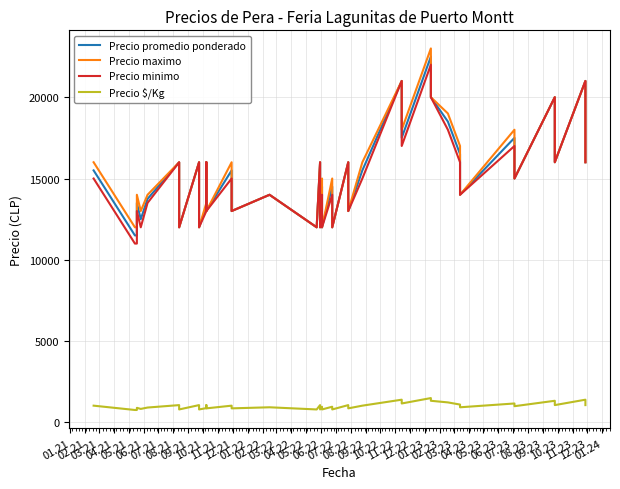

Which series has the largest range (max minus min)?

Precio promedio ponderado